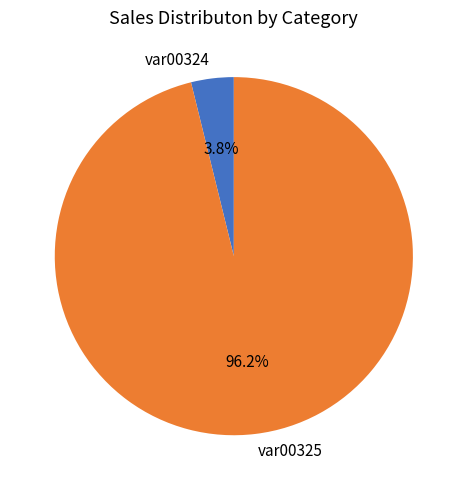

Is it true that var00324 is 4% of the pie?

True